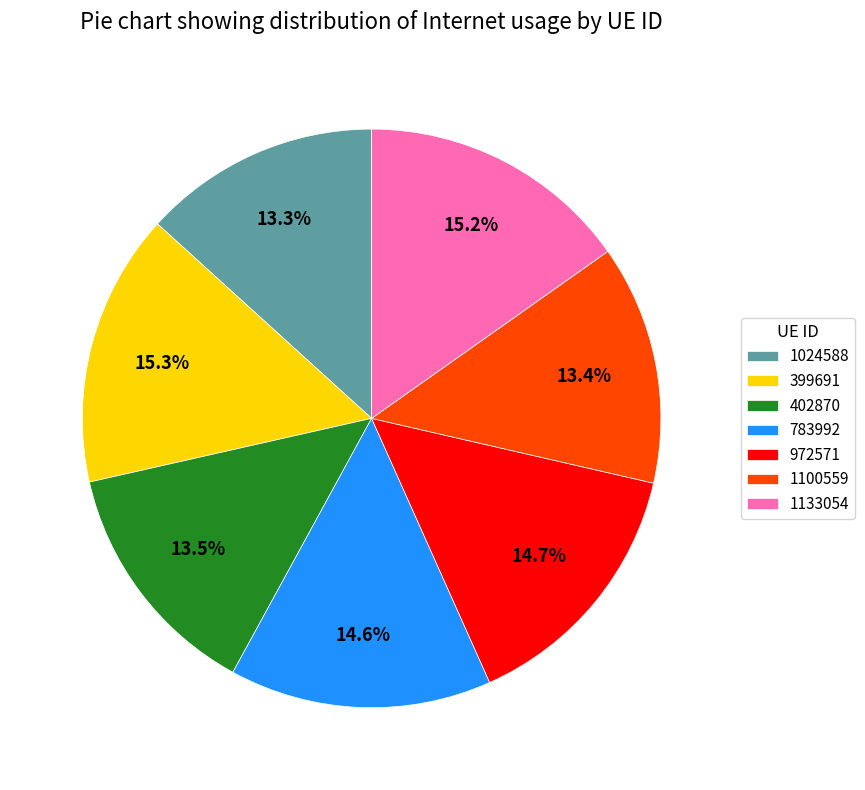

Is 1133054 the majority of the pie?

No